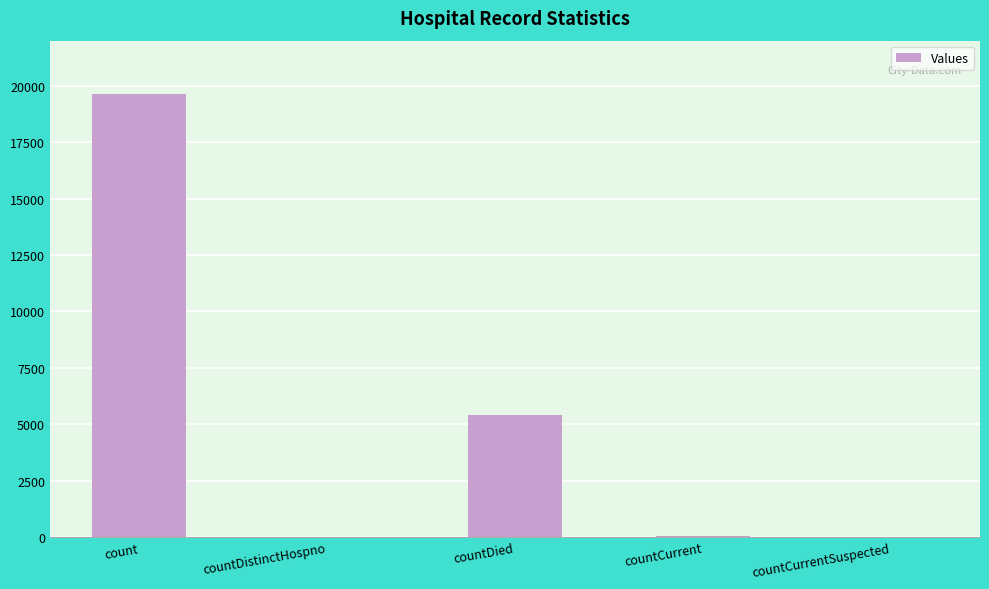

Which category has the highest value across all series?

count